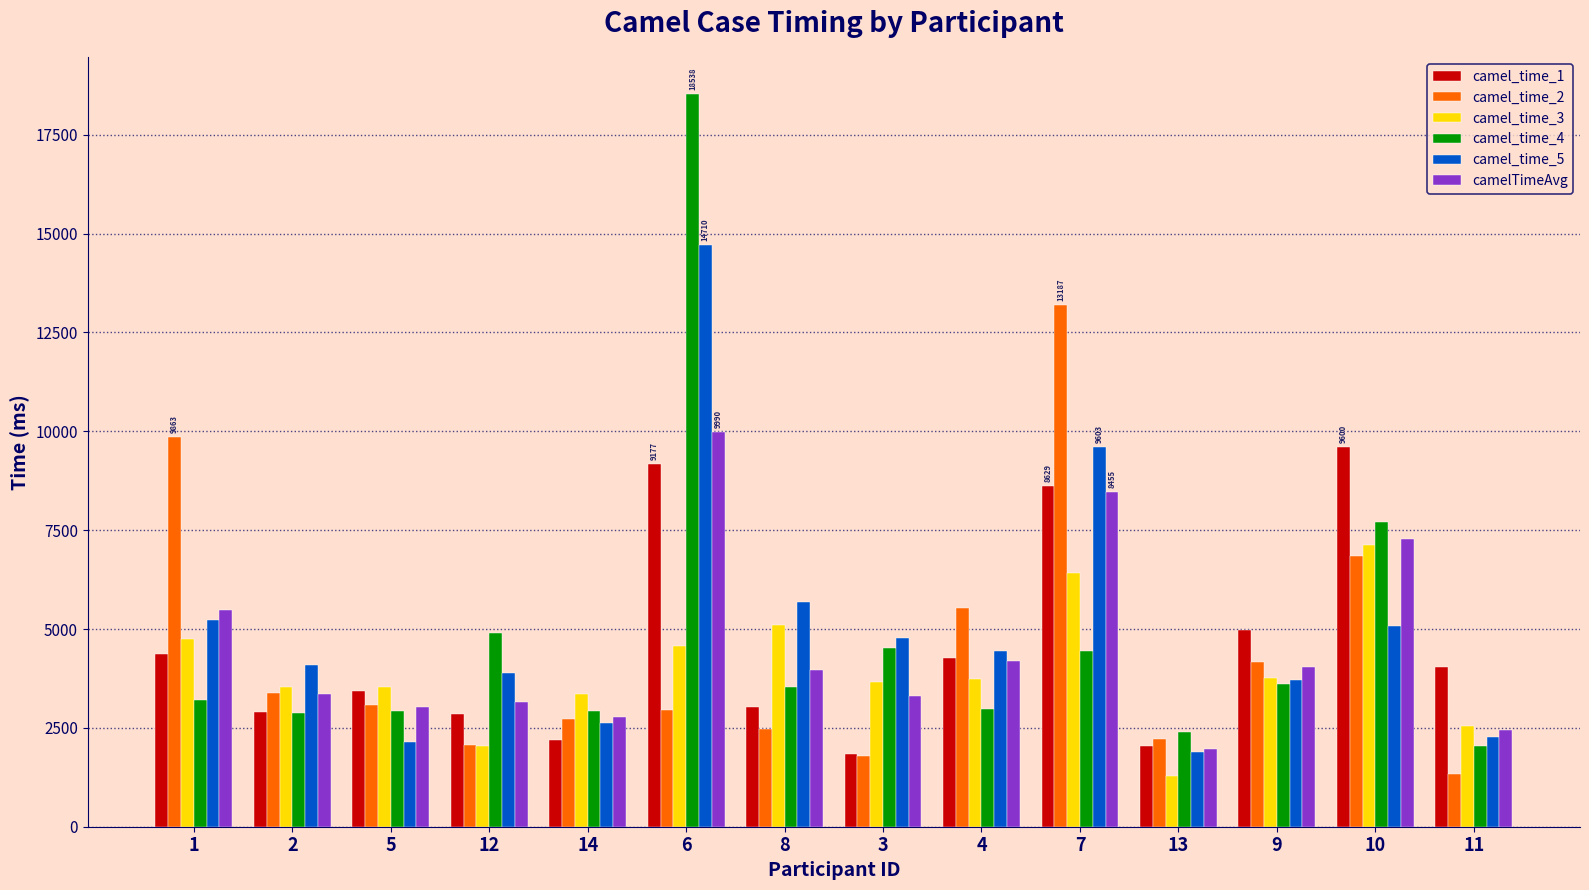

The value of camel_time_4 at 8 is 5974.9. True or false?

False